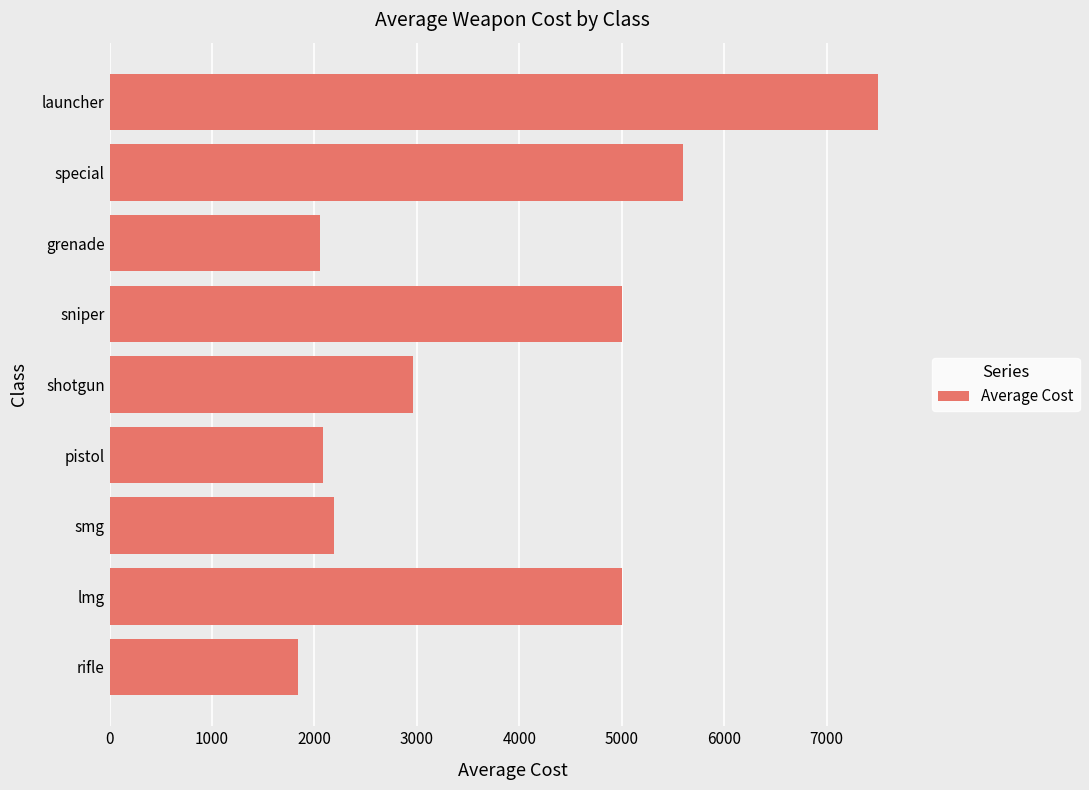

What is the smallest value displayed?

1842.9